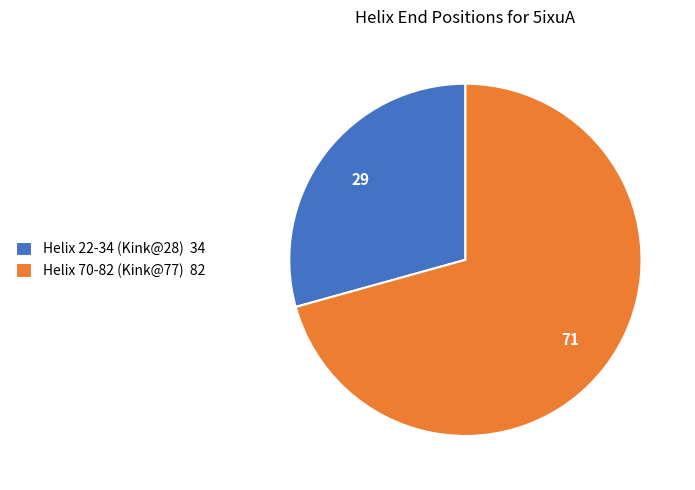

True or false: Helix 22-34 (Kink@28) accounts for 29% of the total.

True